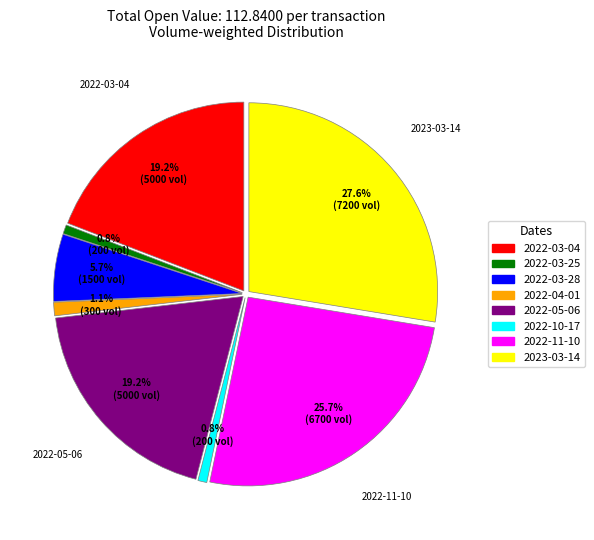

Count the number of slices in the pie.

8